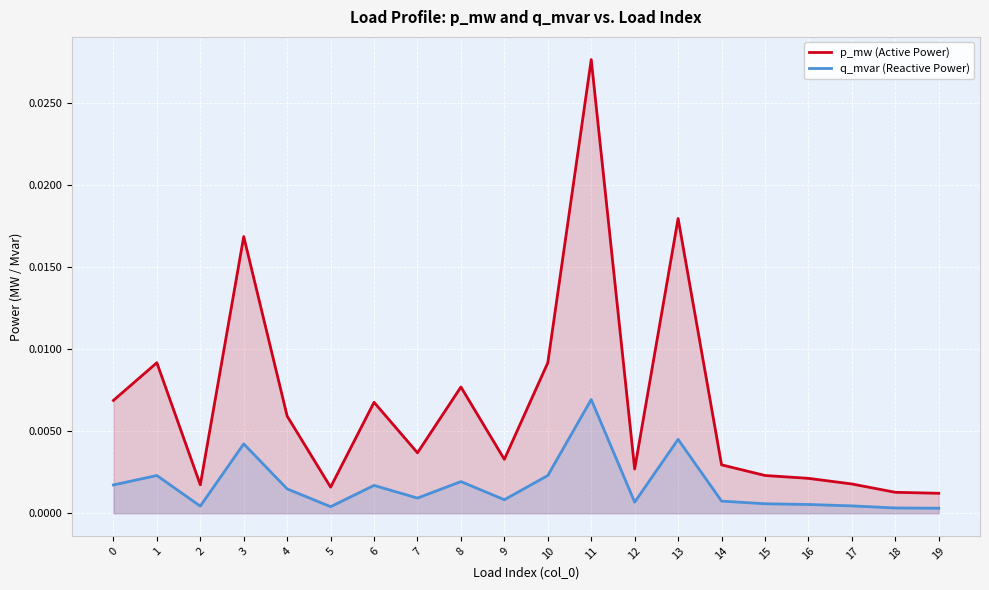

Which series has the largest range (max minus min)?

p_mw (Active Power)